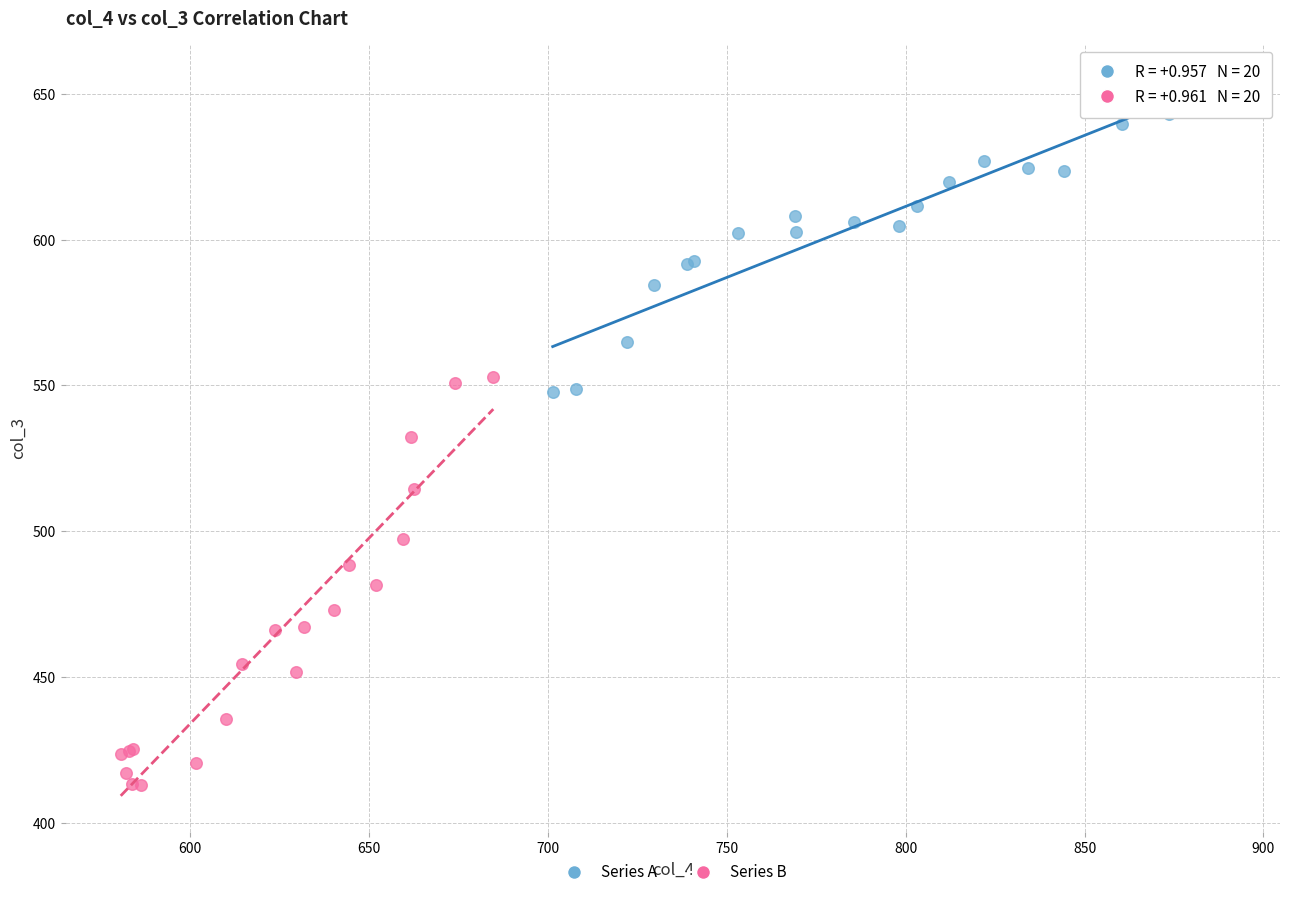

Which series reaches the maximum Y coordinate?

Series A